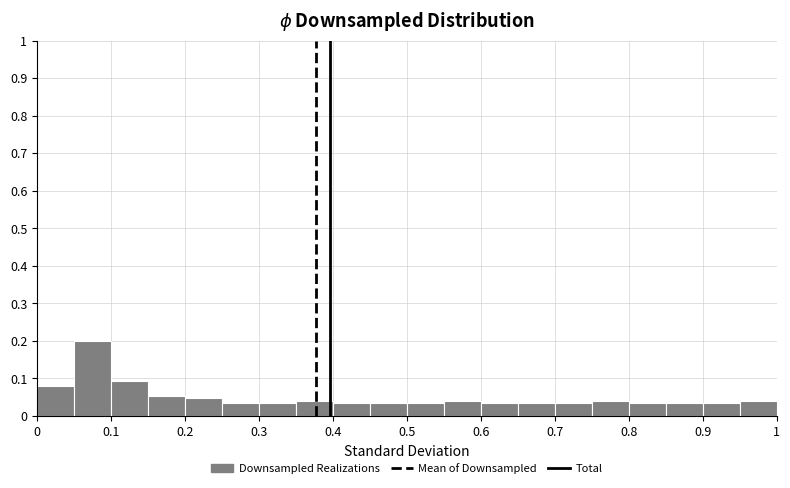

Over which range of the x-axis is the bar tallest?

0.05 to 0.10